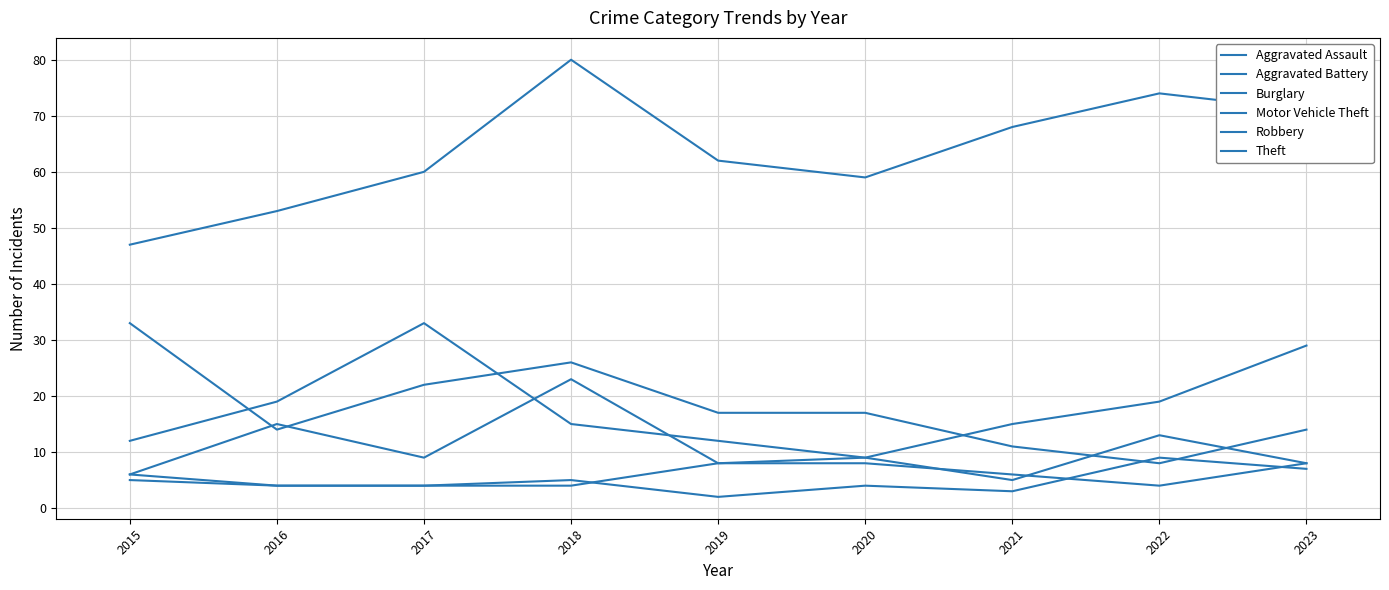

Where is the first local maximum for Theft?

2018